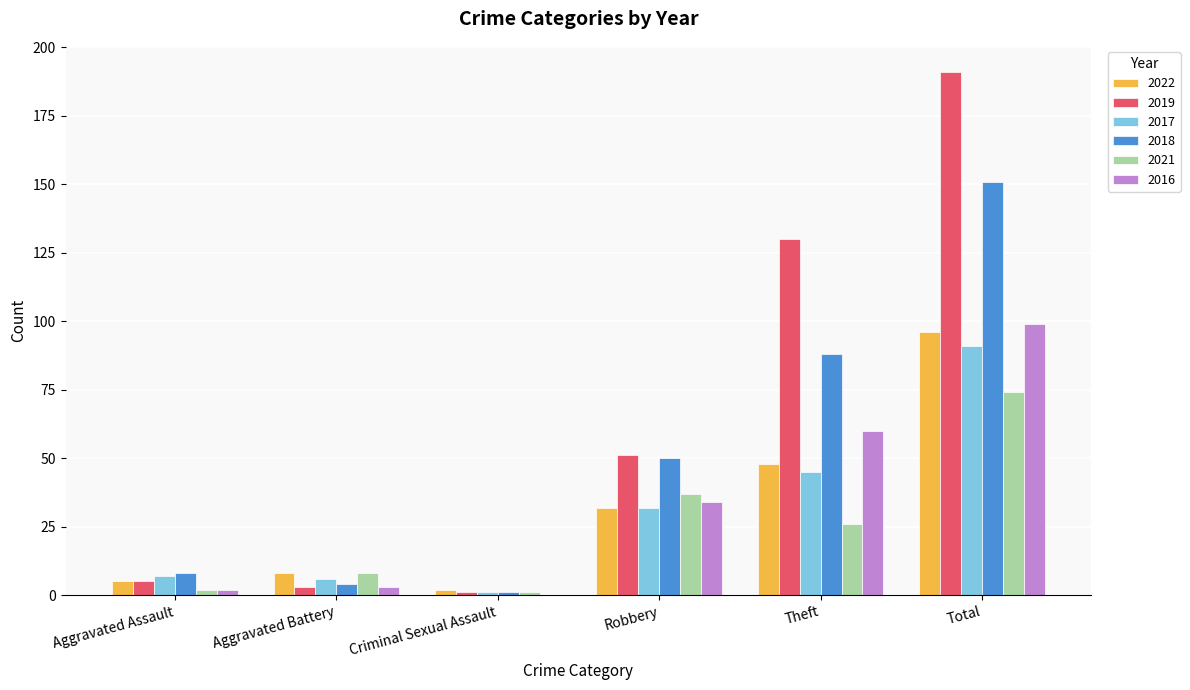

What is the sum of all 2021 values?

148